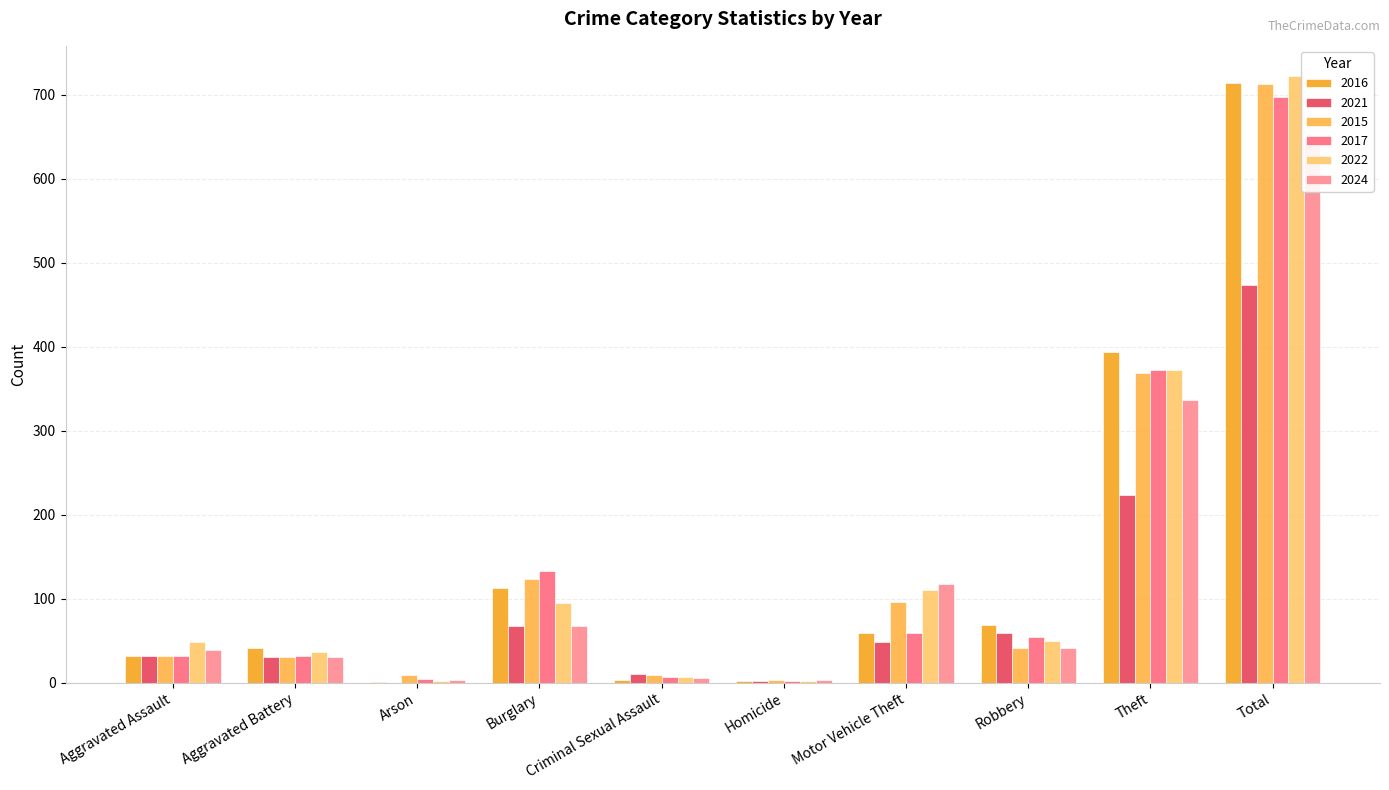

Which series changed the most between Aggravated Battery and Total?

2022